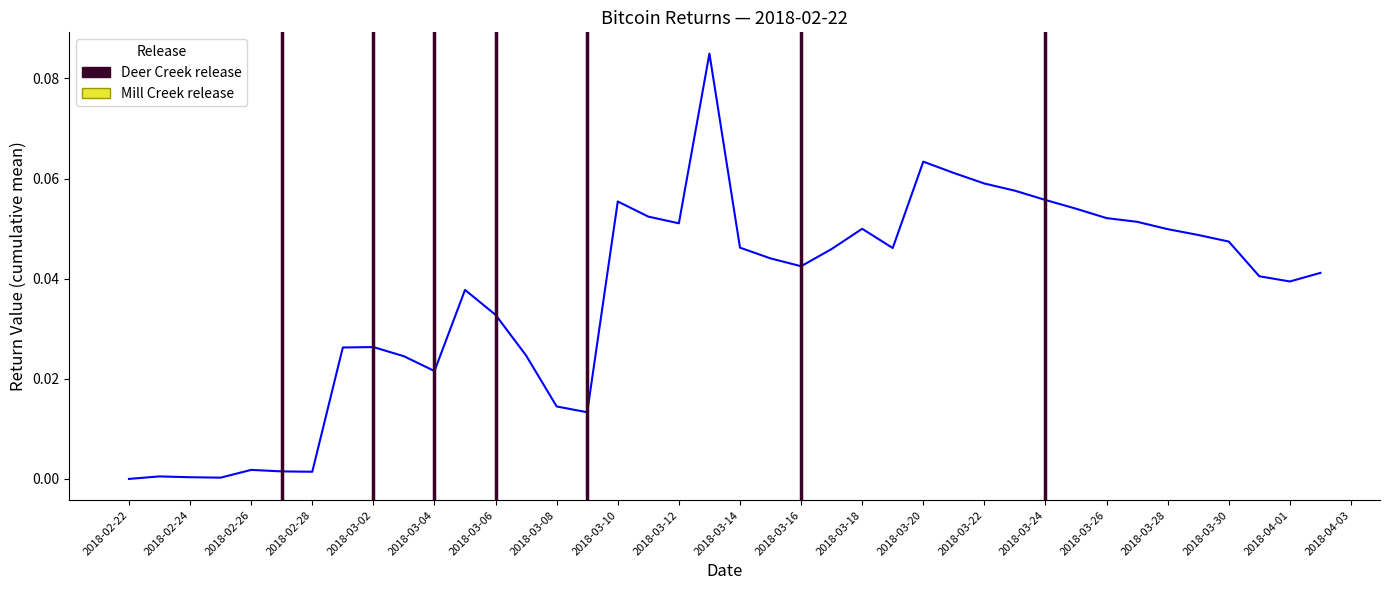

What is the sum of all values?

1.5